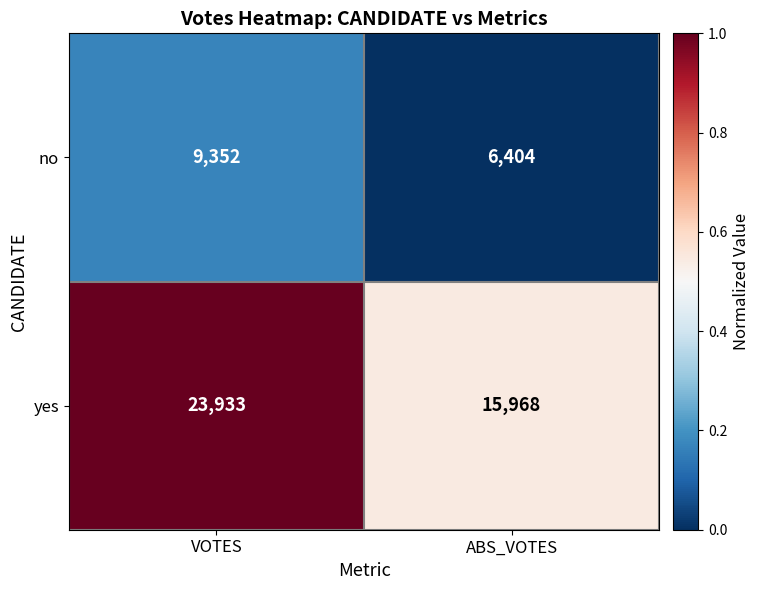

How many categories are shown in the chart?

2